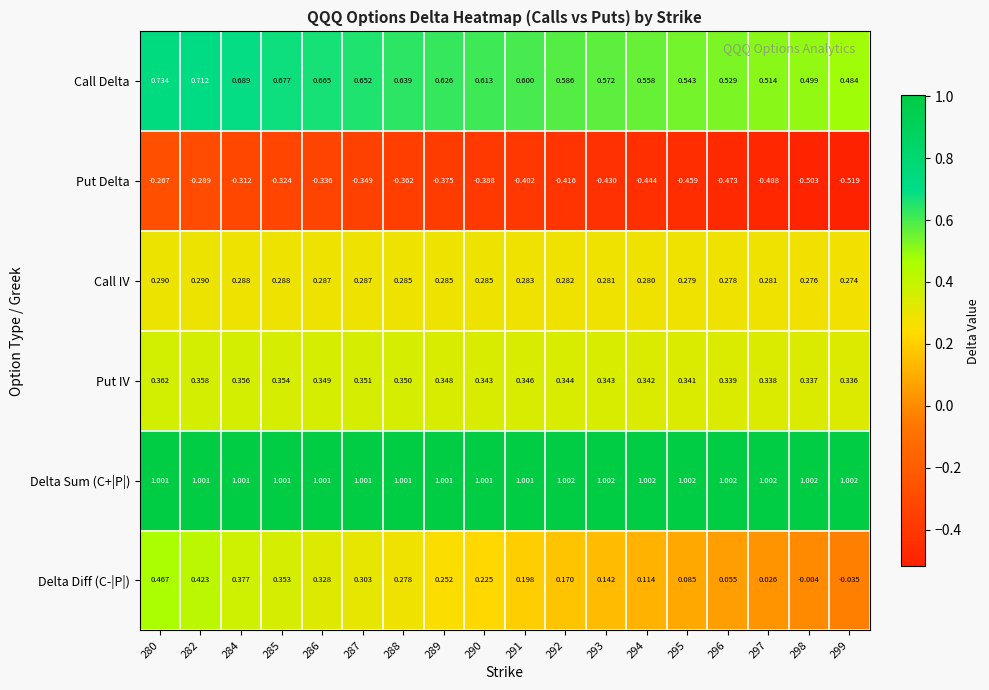

Between 293 and 295, which series saw the biggest shift?

Delta Diff (C-|P|)